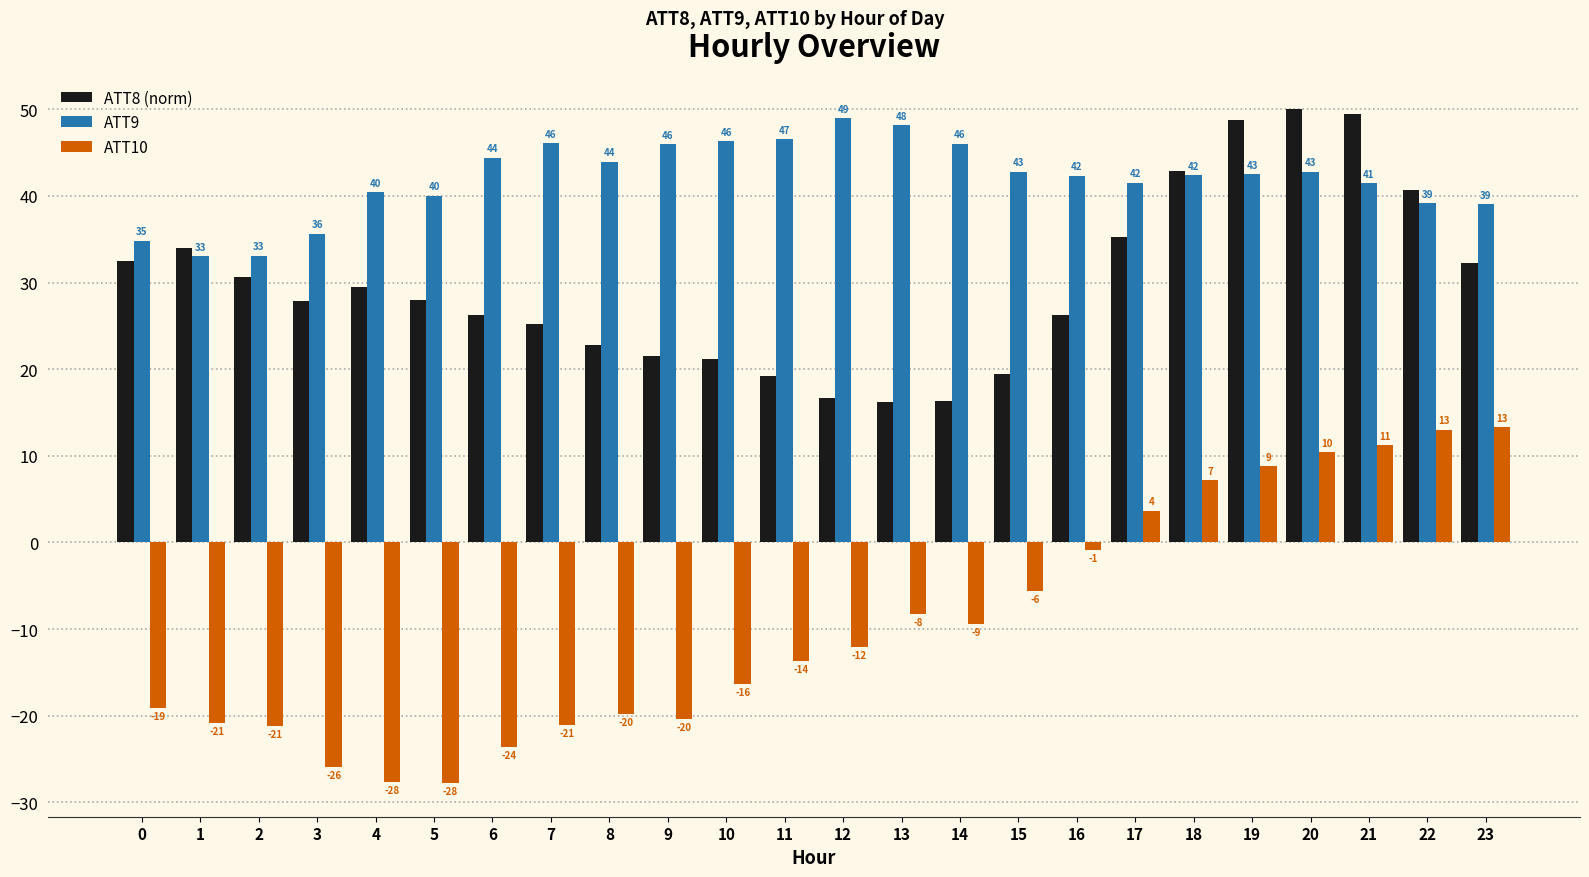

How many values in the ATT9 series are below 42?

10